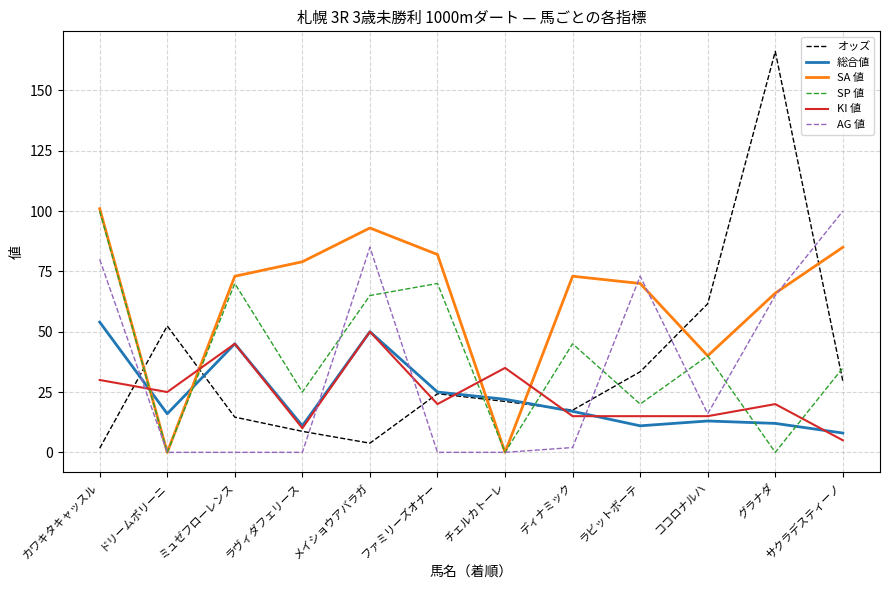

What is the difference between the maximum and second lowest values in the SP 値 series?

100.0